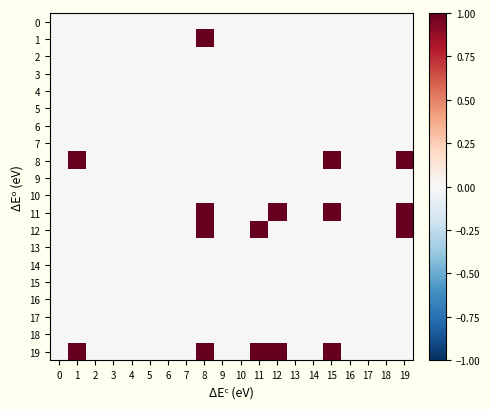

At how many categories does at least one series exceed 0?

6